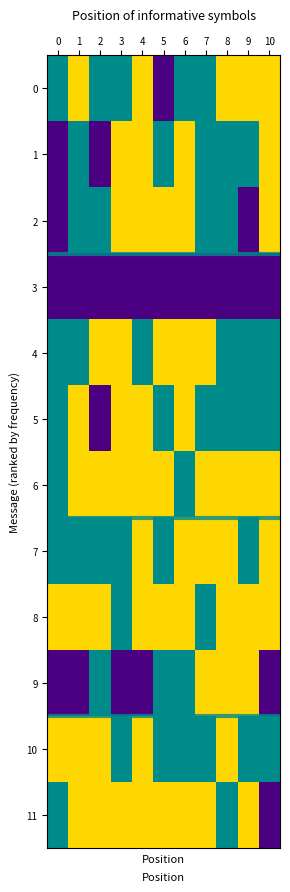

What is the difference between the highest and lowest values at 0?

2